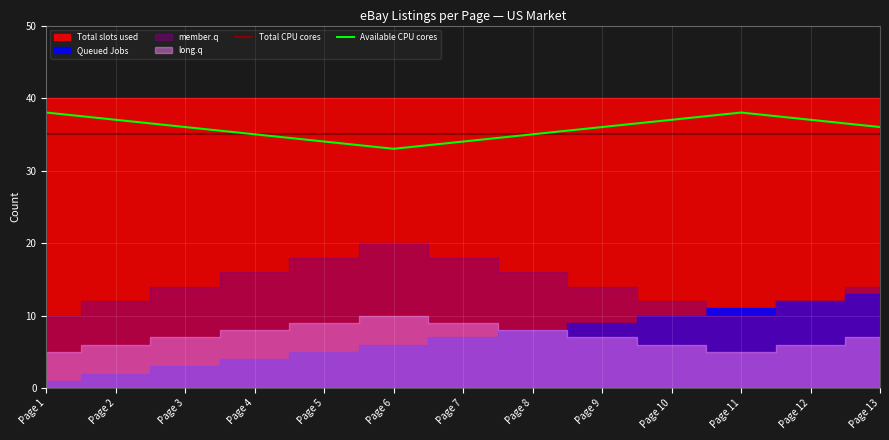

The Total CPU cores series shows 35 at Page 6. True or false?

True